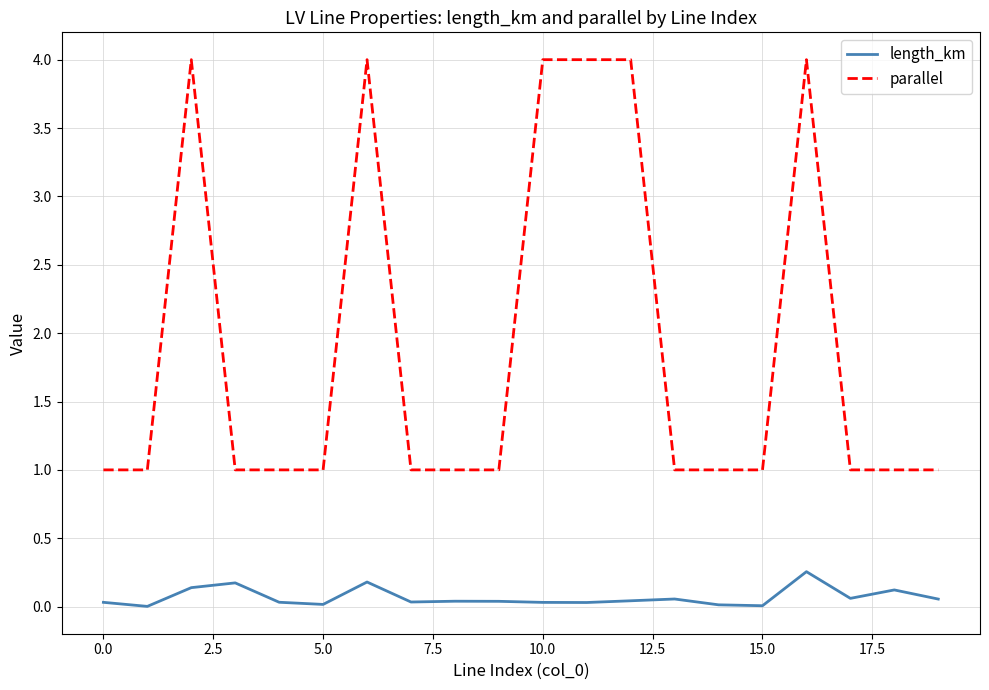

List the series in order of their peak value, lowest first.

length_km, parallel